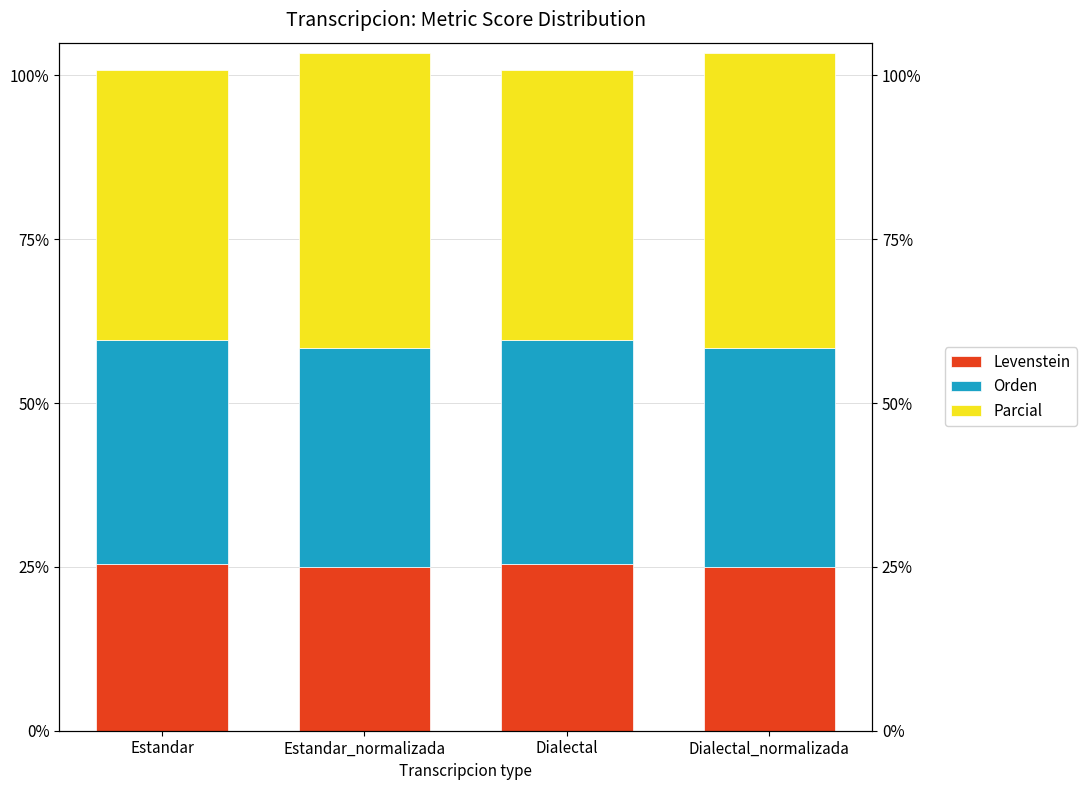

How many bars are there in total?

12